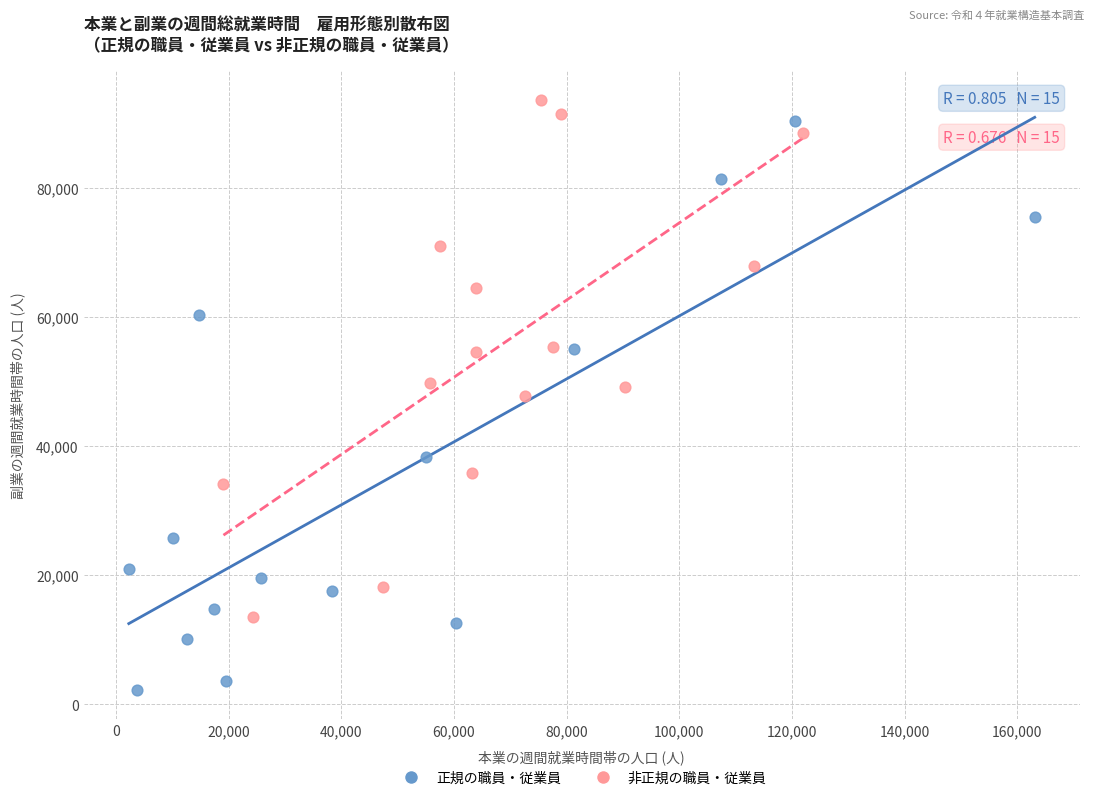

Which series contains the lowest Y value?

正規の職員・従業員